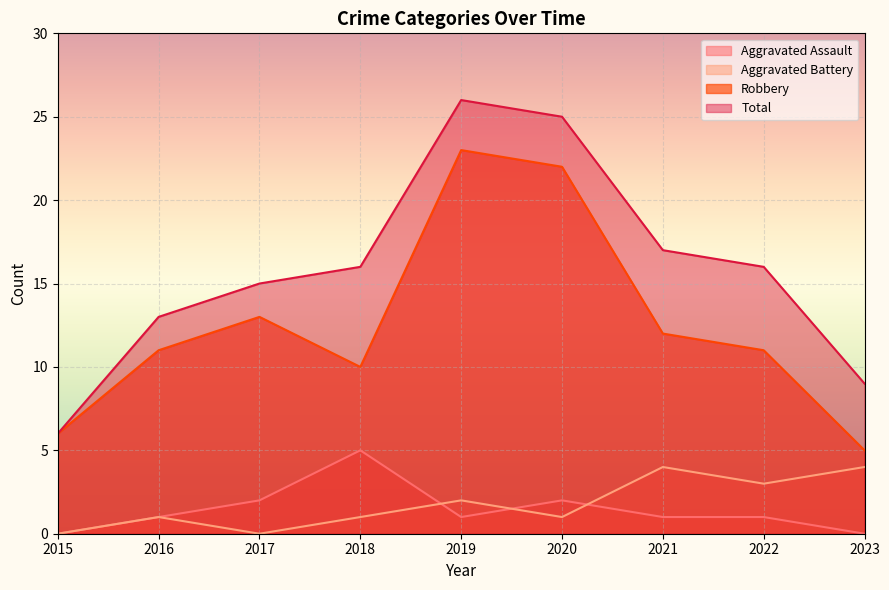

The value of Robbery at 2018 is 10. True or false?

True